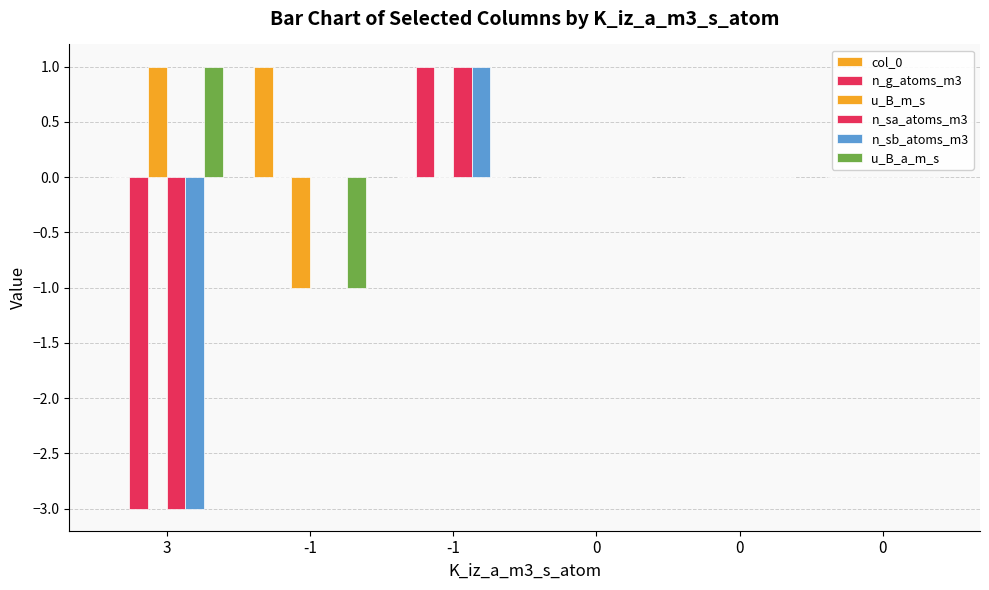

How many groups of bars are there?

6